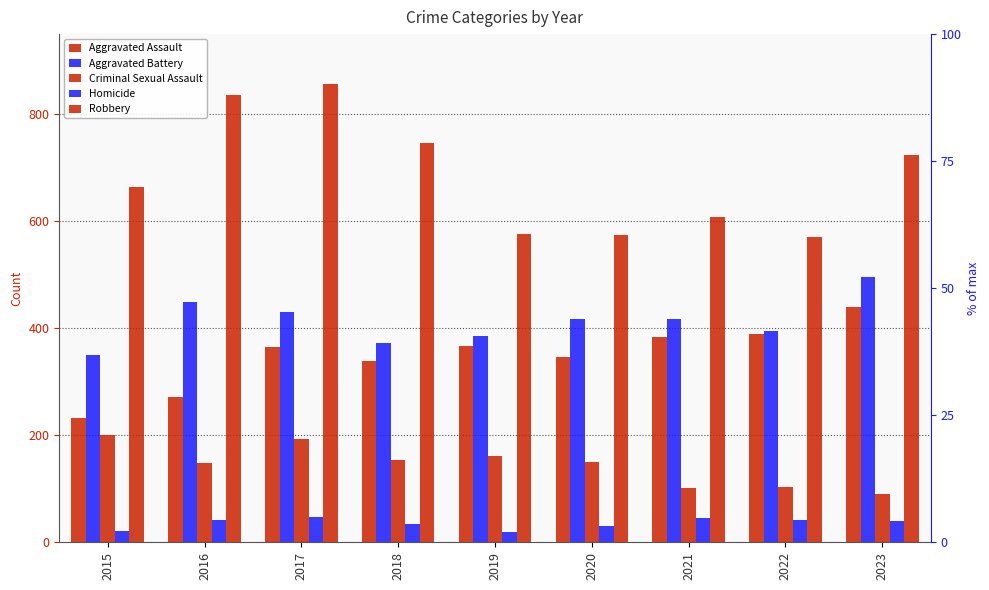

What is the sum of all Robbery values?

6158